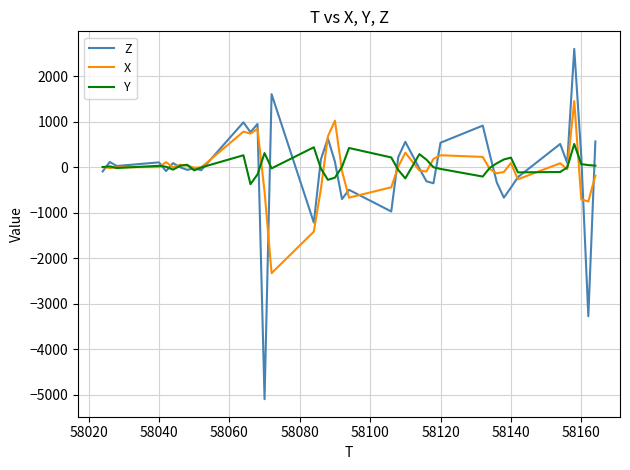

What is the highest value of the Z series?

2604